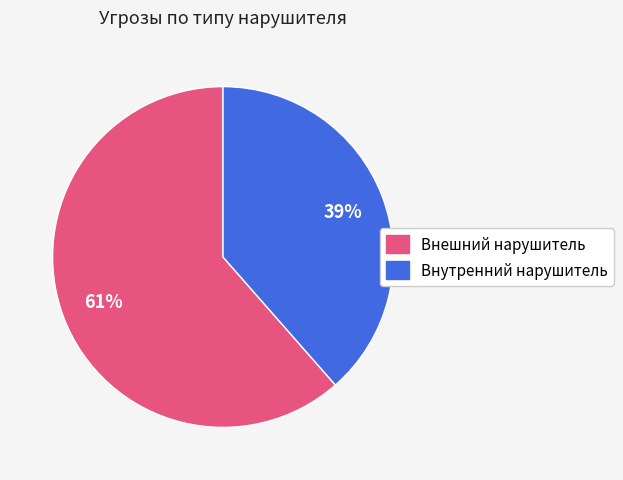

Is the sum of Внешний нарушитель and Внутренний нарушитель greater than half?

Yes